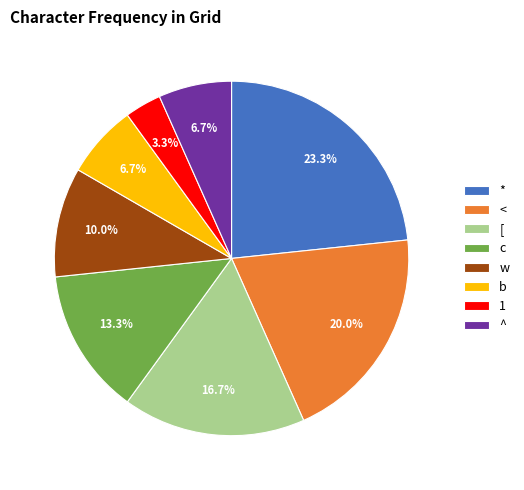

Is there any slice that represents more than half of the pie?

No